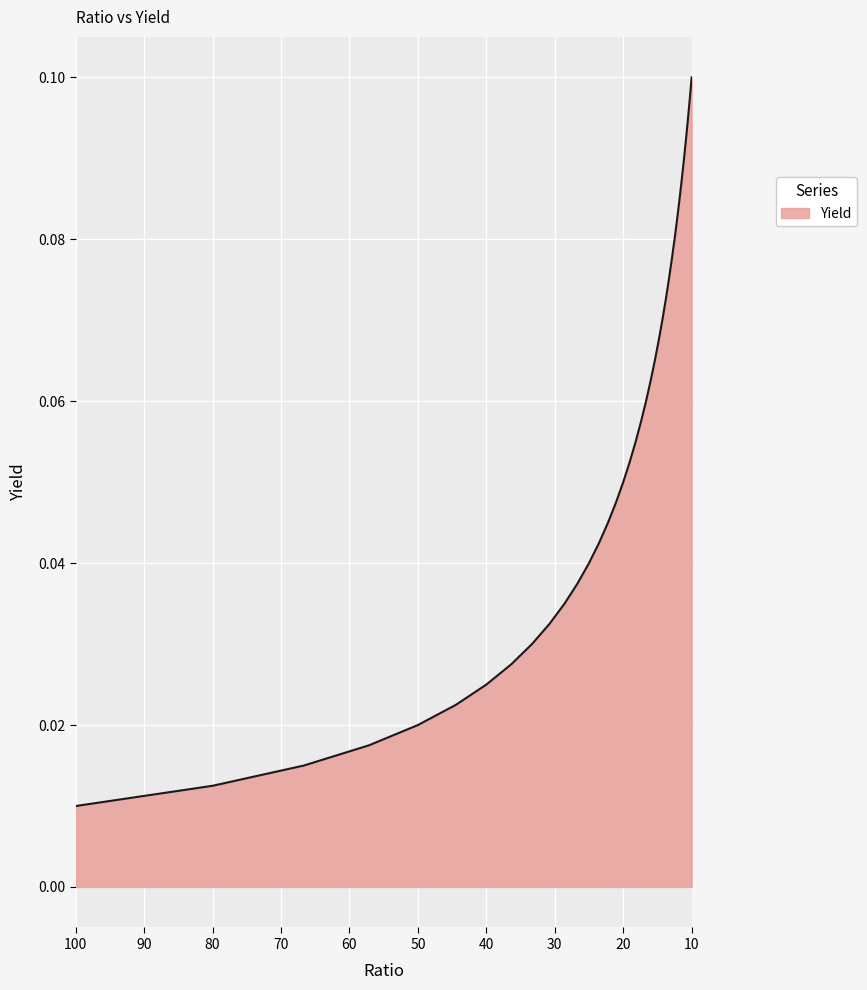

At which category does the chart reach its peak across all series?

10.0